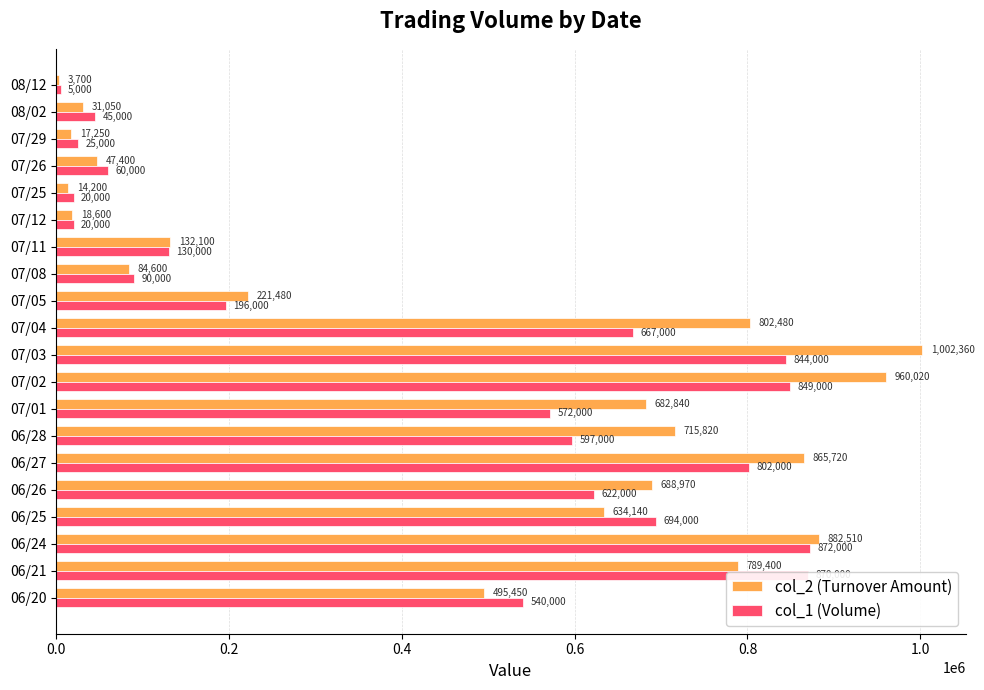

Which series changed the most between 06/20 and 06/28?

col_2 (Turnover Amount)